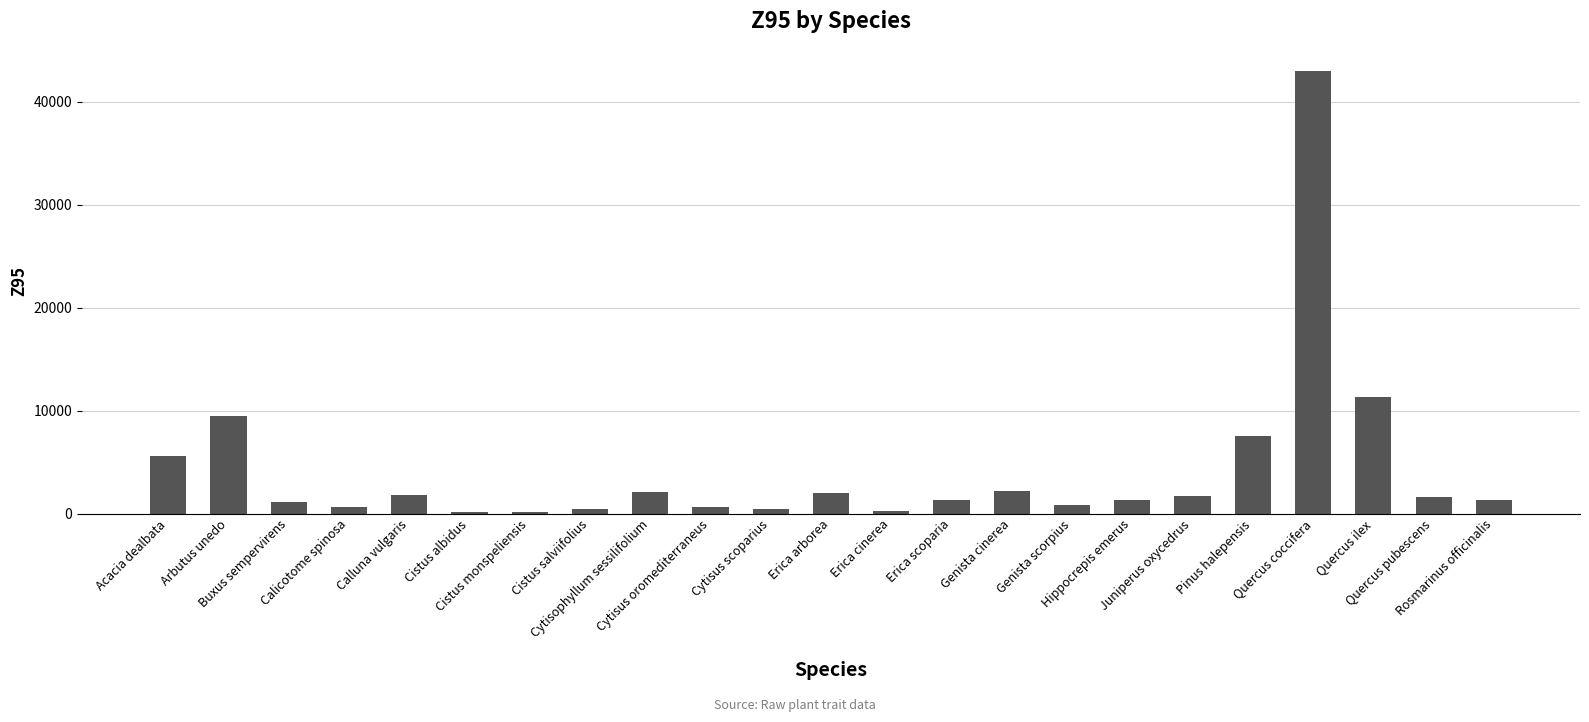

What is the greatest value displayed?

42980.0